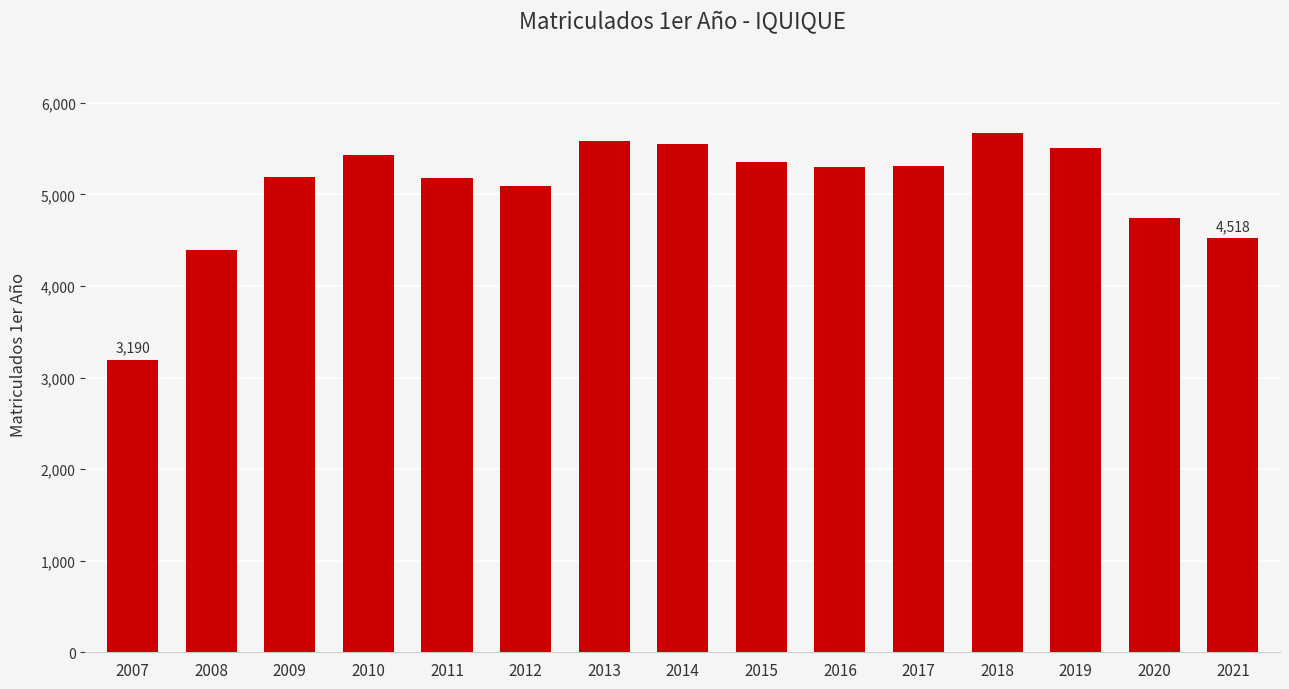

What is the value of the 10th bar from the left?

5296